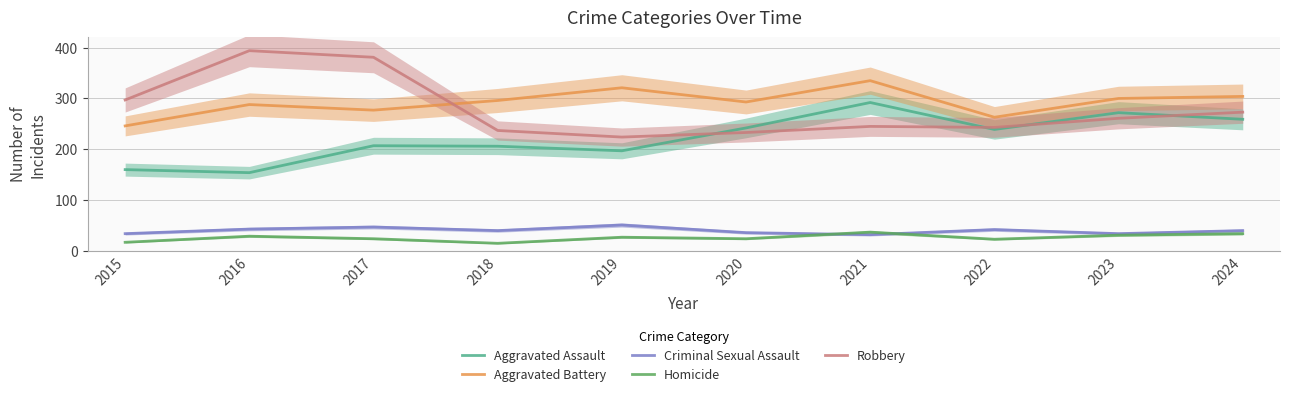

True or false: Robbery and Criminal Sexual Assault cross at least once.

False